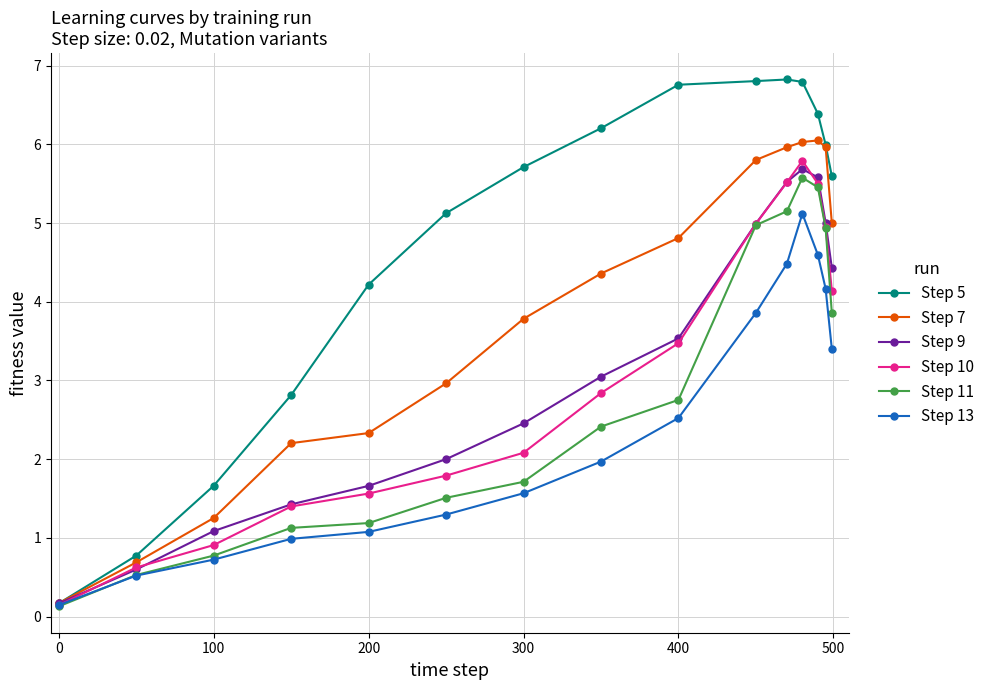

True or false: Step 5 has more than 2 points higher than both neighbors.

False